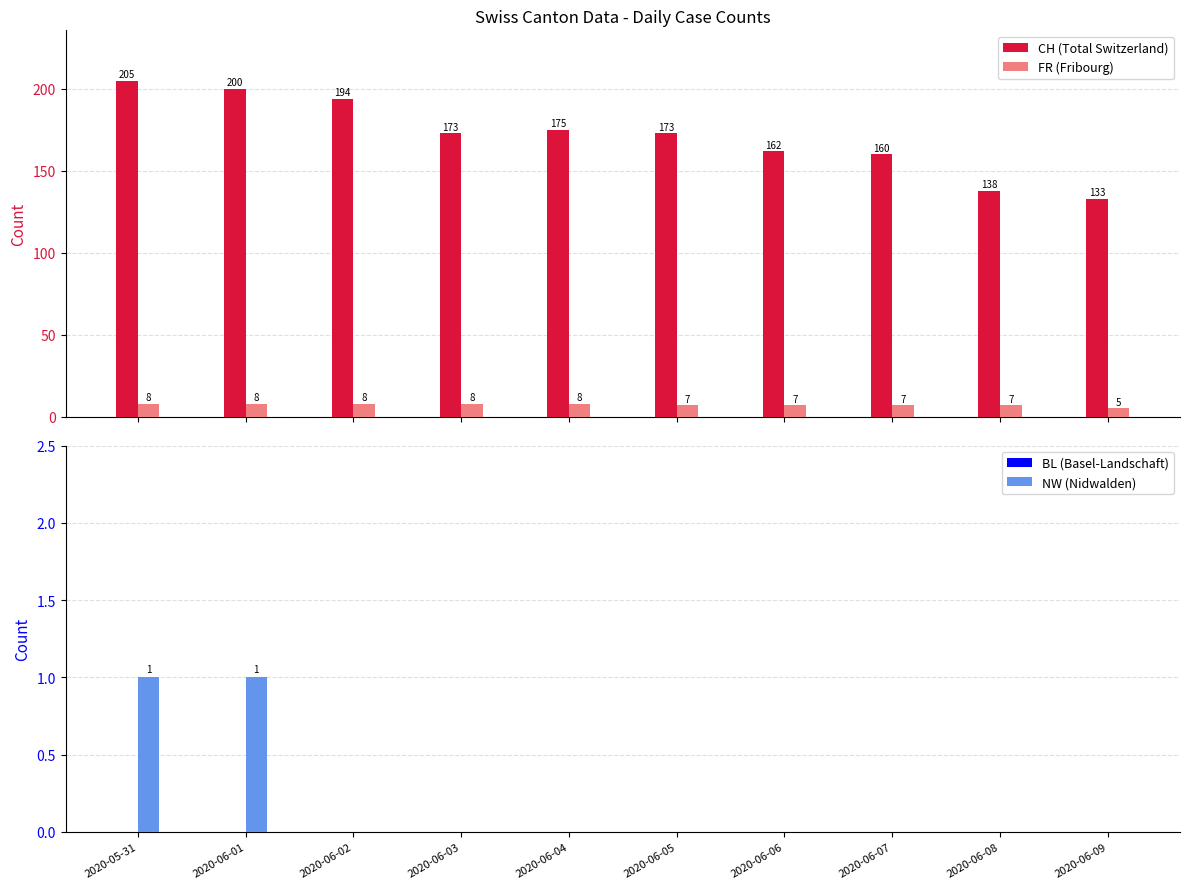

Reading left to right, what are all the values shown in this chart?

CH (Total Switzerland): 205	200	194	173	175	173	162	160	138	133
FR (Fribourg): 8	8	8	8	8	7	7	7	7	5
BL (Basel-Landschaft): 0	0	0	0	0	0	0	0	0	0
NW (Nidwalden): 1	1	0	0	0	0	0	0	0	0